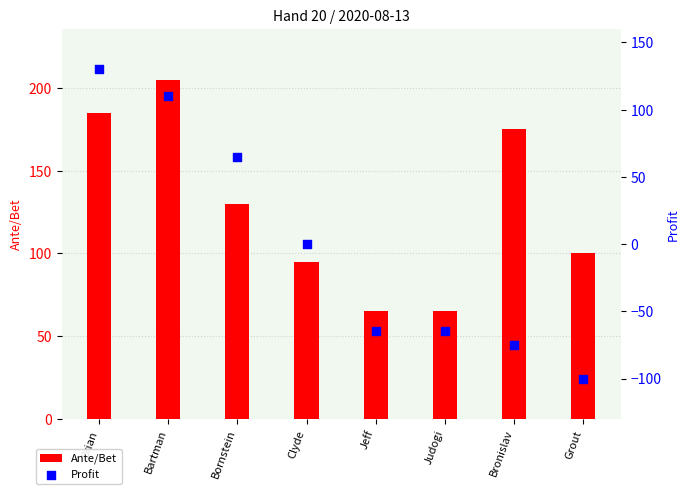

What is the total value across all series at Brian?

315